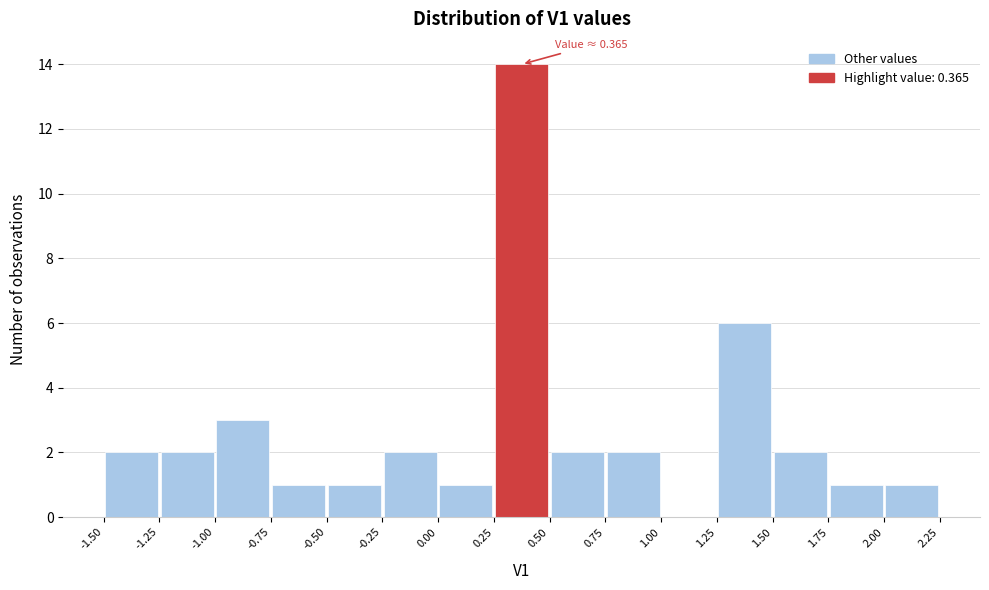

Which range on the x-axis has the tallest bar?

0.25 to 0.50